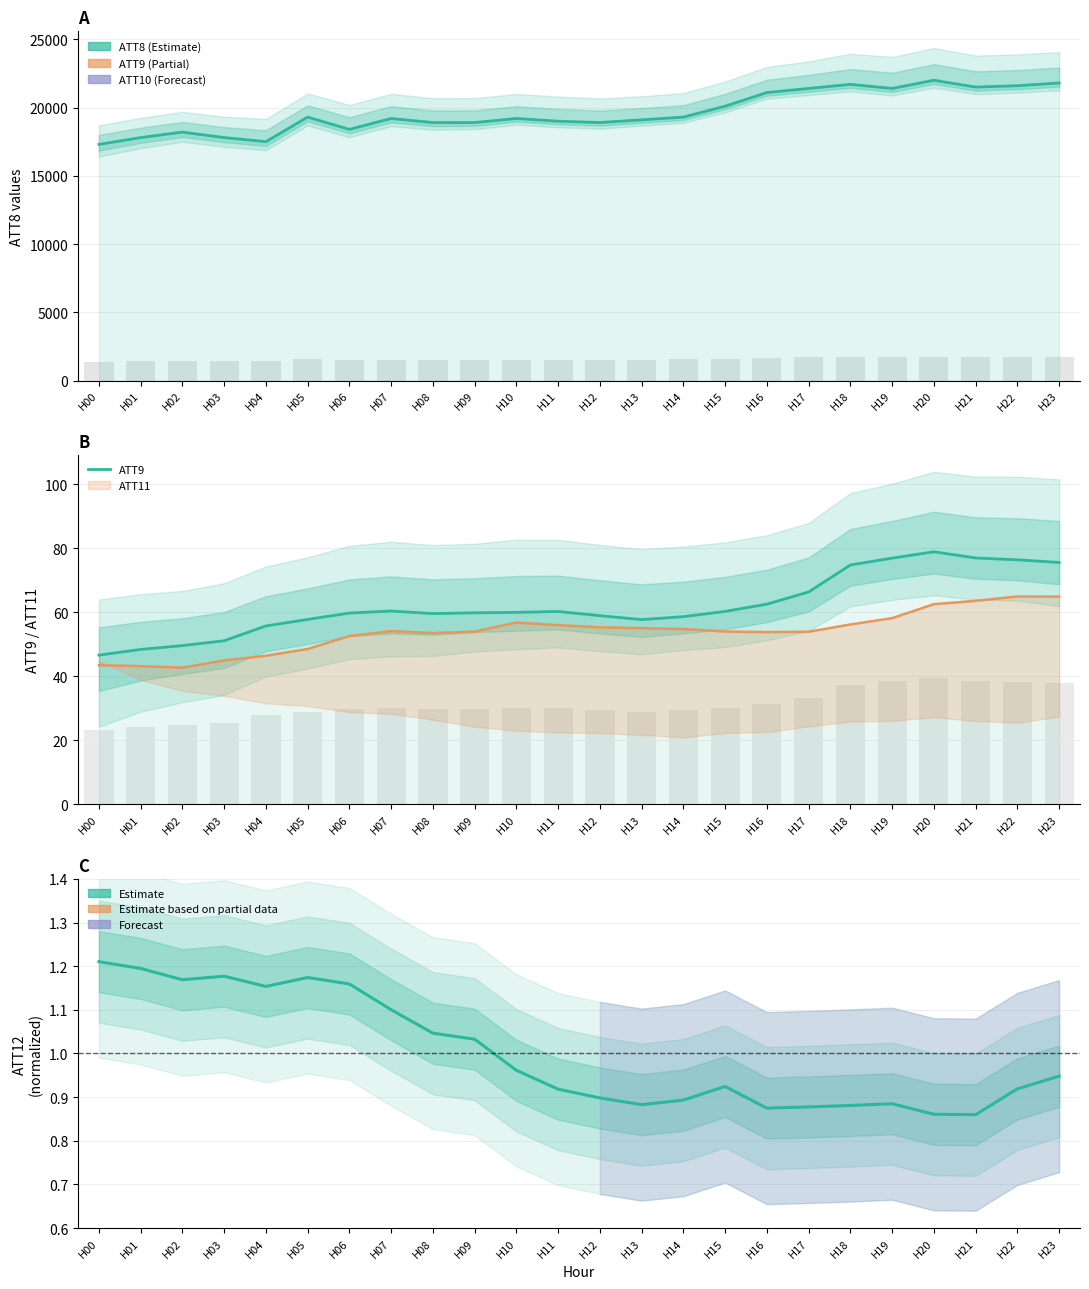

Which label corresponds to the largest value in the chart?

H20